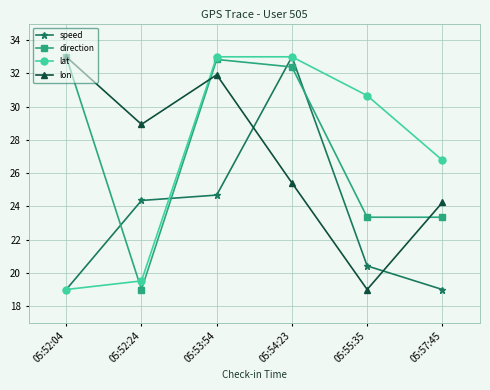

How many lines are shown in the chart?

4